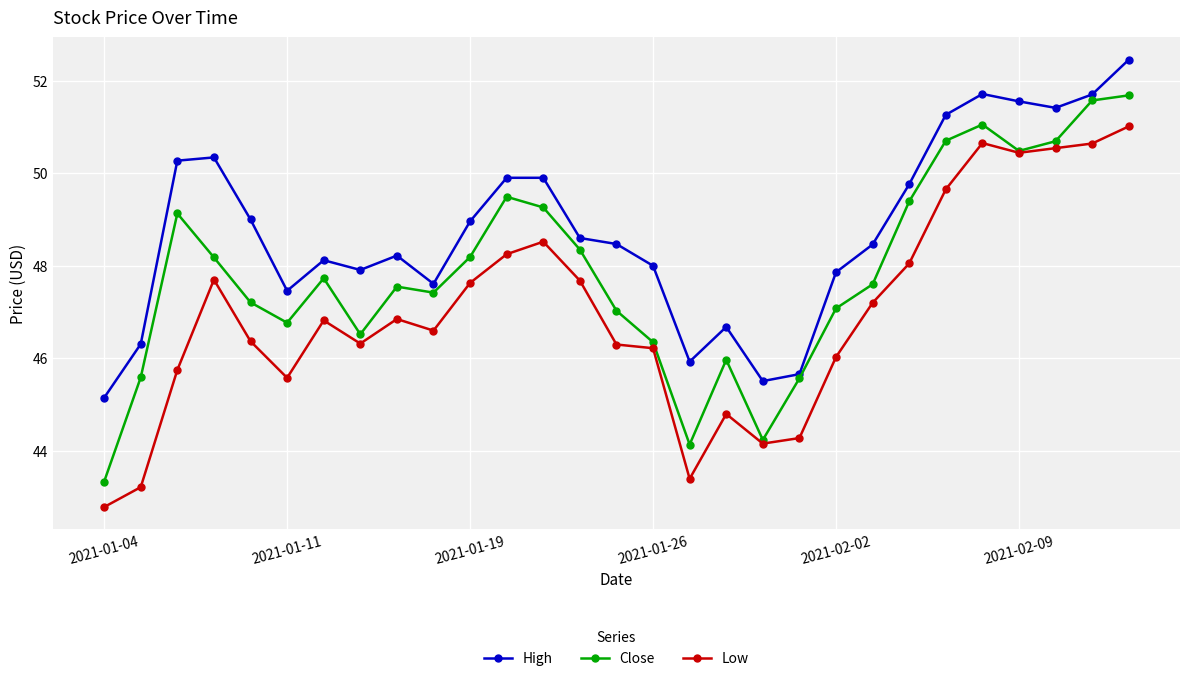

What is the lowest value of the High series?

45.2